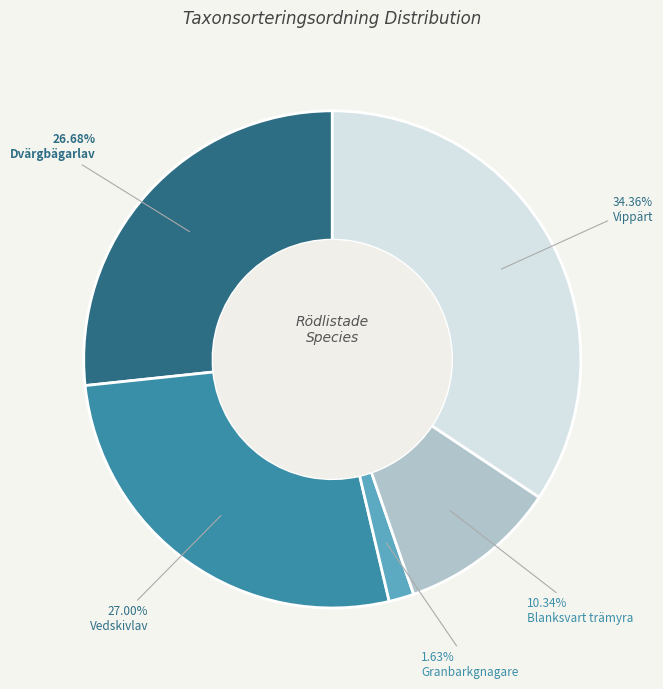

Which slice is the smallest?

Granbarkgnagare